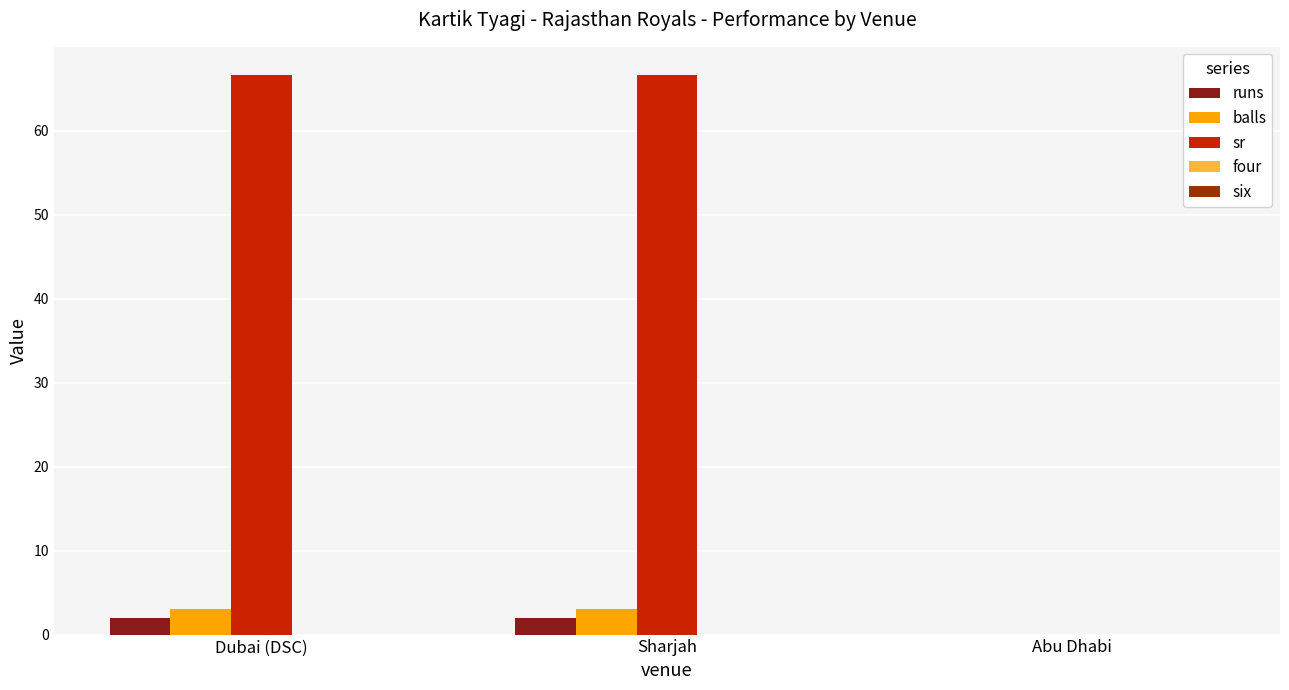

Are the bars grouped side by side (vs. stacked)?

Yes